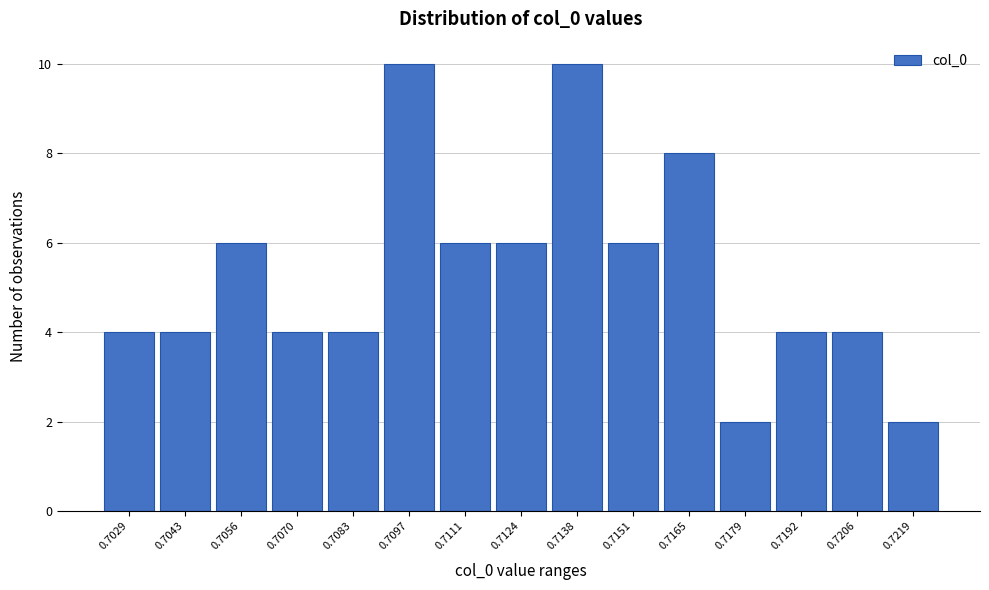

Reading right to left, what are all the values shown in this chart?

0.7219=2	0.7206=4	0.7192=4	0.7179=2	0.7165=8	0.7151=6	0.7138=10	0.7124=6	0.7111=6	0.7097=10	0.7083=4	0.7070=4	0.7056=6	0.7043=4	0.7029=4